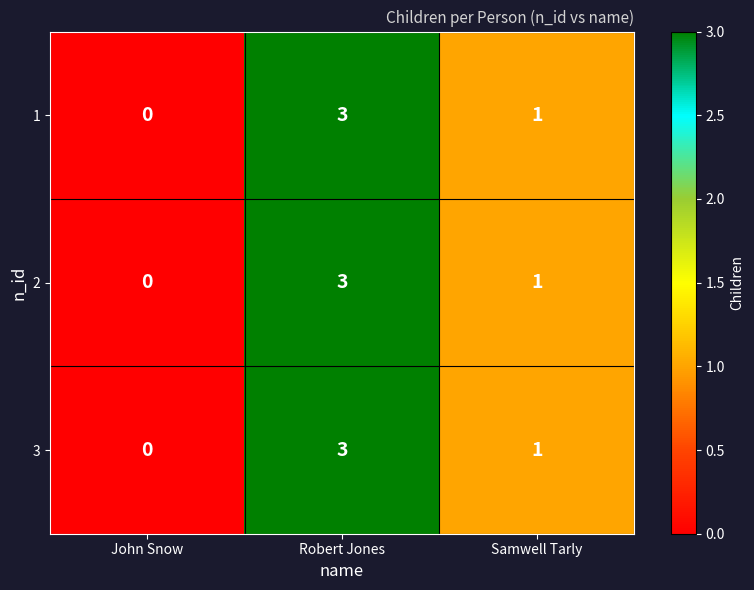

At which category is the sum across all series the highest?

Robert Jones